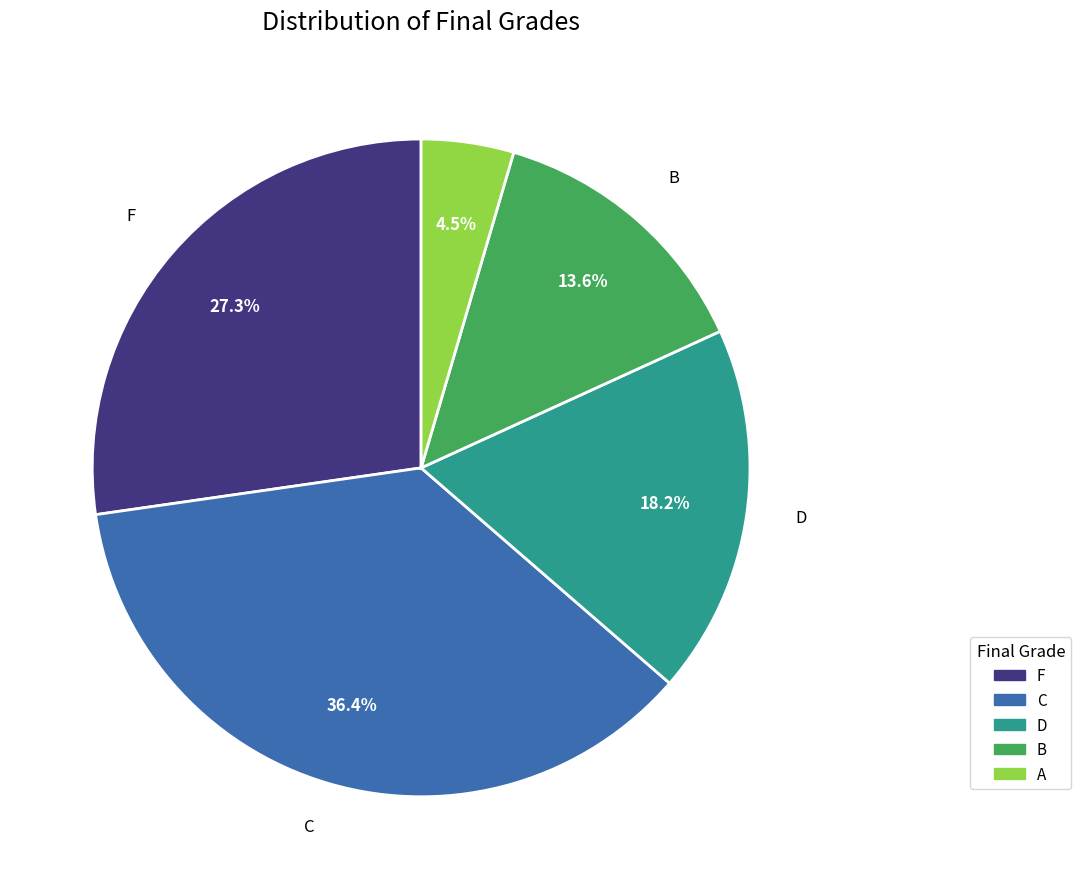

What percentage is the B slice, to the nearest percent?

14%